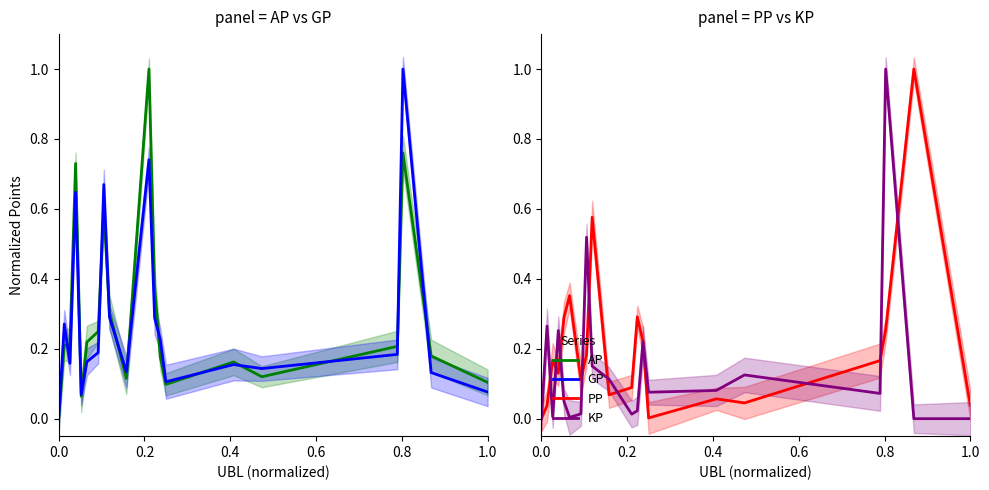

Which series has the largest range (max minus min)?

AP